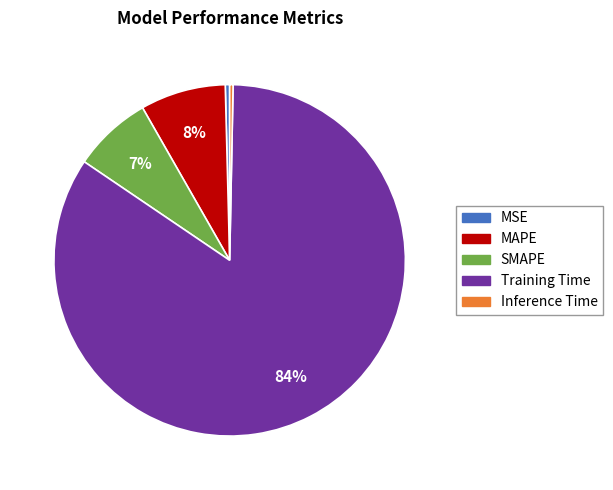

Count the number of slices in the pie.

5